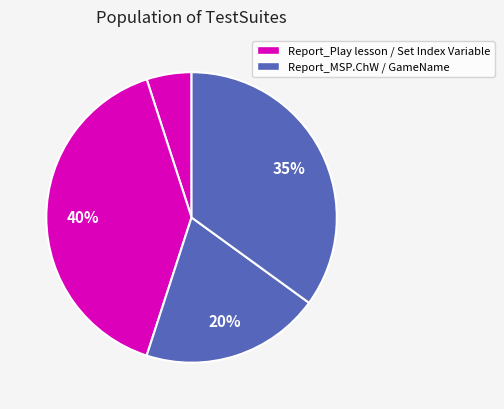

Count the number of slices in the pie.

4